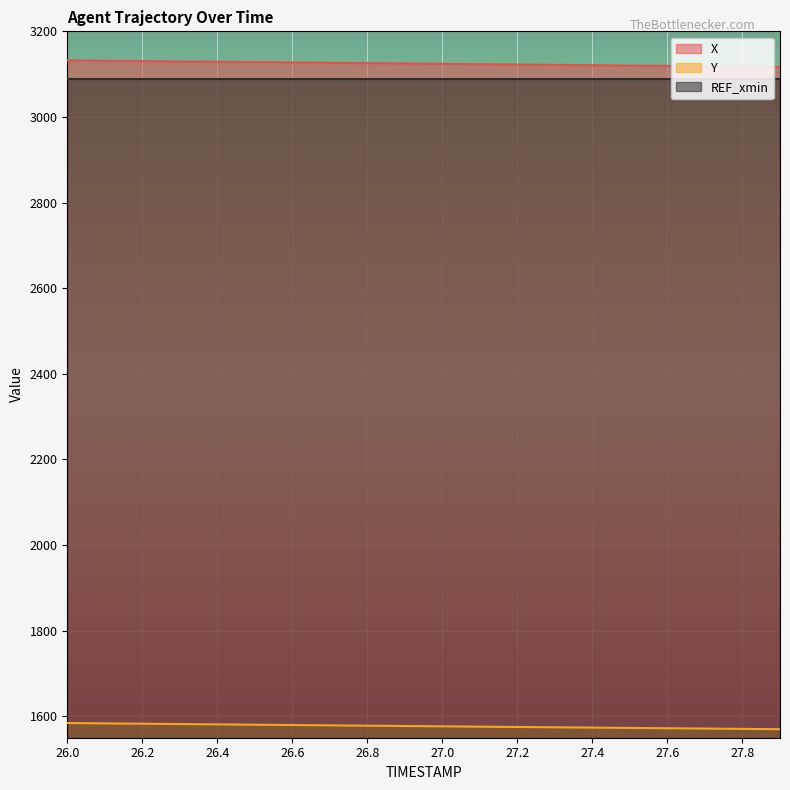

The Y series shows 2188.1 at 27.2. True or false?

False